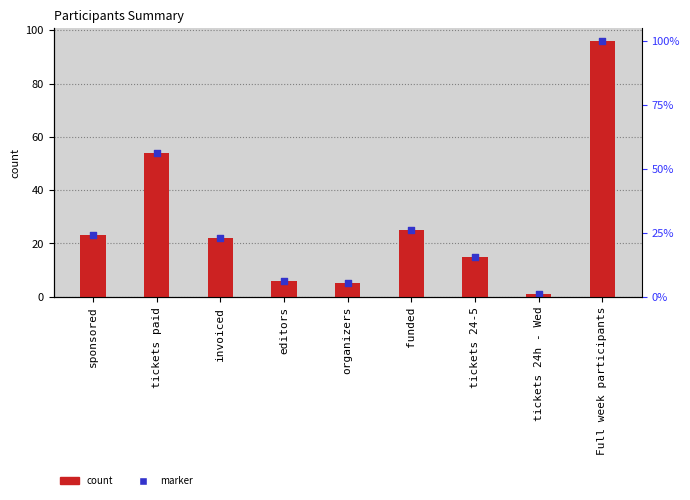

At which category is the sum across all series the highest?

Full week participants